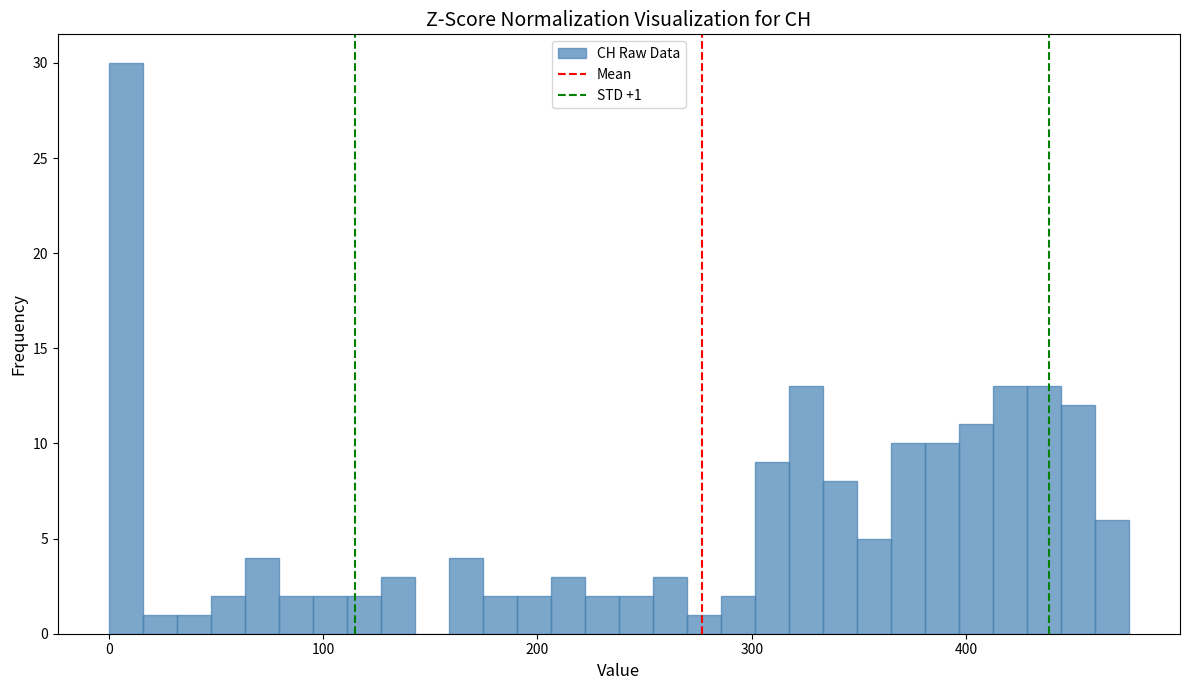

Around what value on the x-axis is the tallest bar? Give the approximate position of its centre, as read against the axis.

10